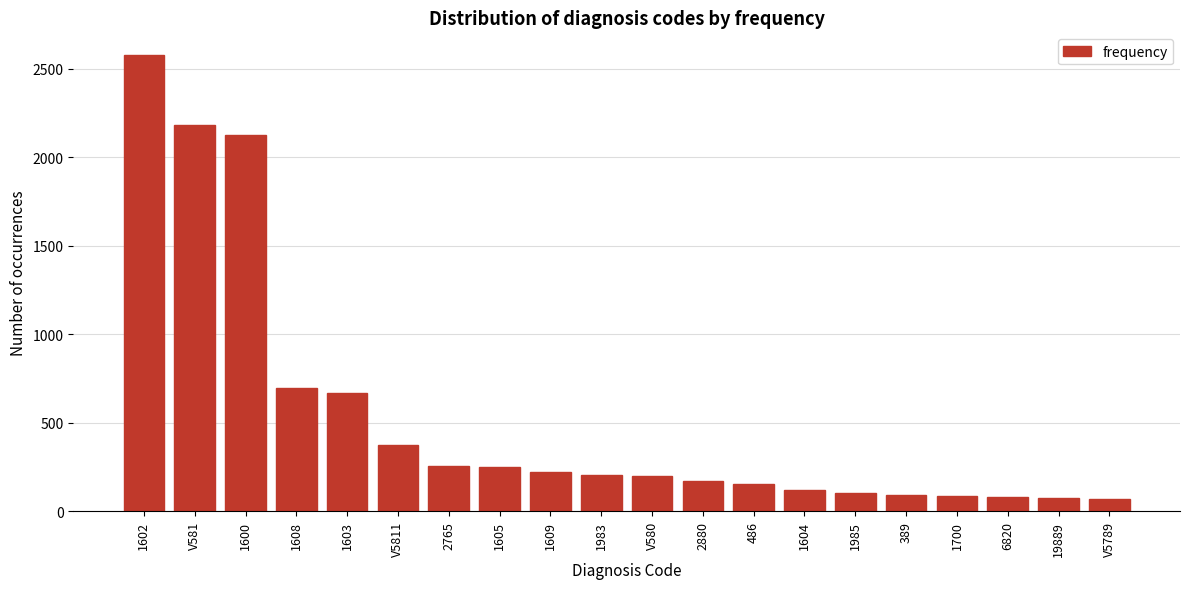

What is the label of the 18th bar from the right?

1600